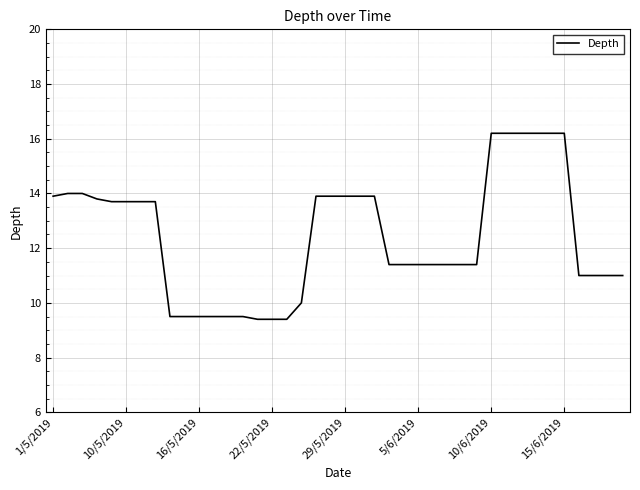

What is the smallest value displayed?

9.4